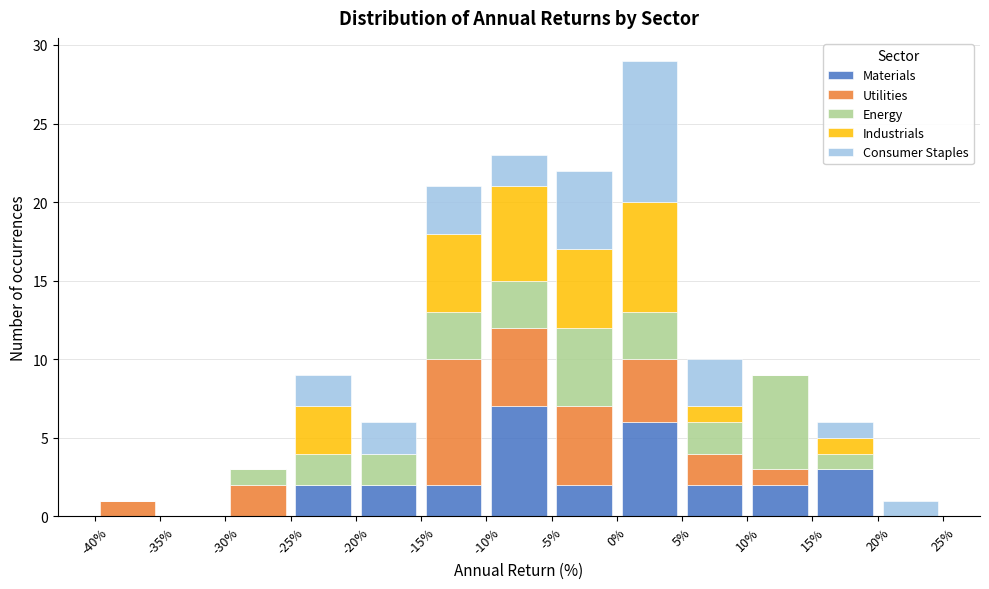

What is the total height of the stacked bar covering 10% to 15% on the x-axis? The values are not printed on the chart, so give them approximately, as read against the axis.

9